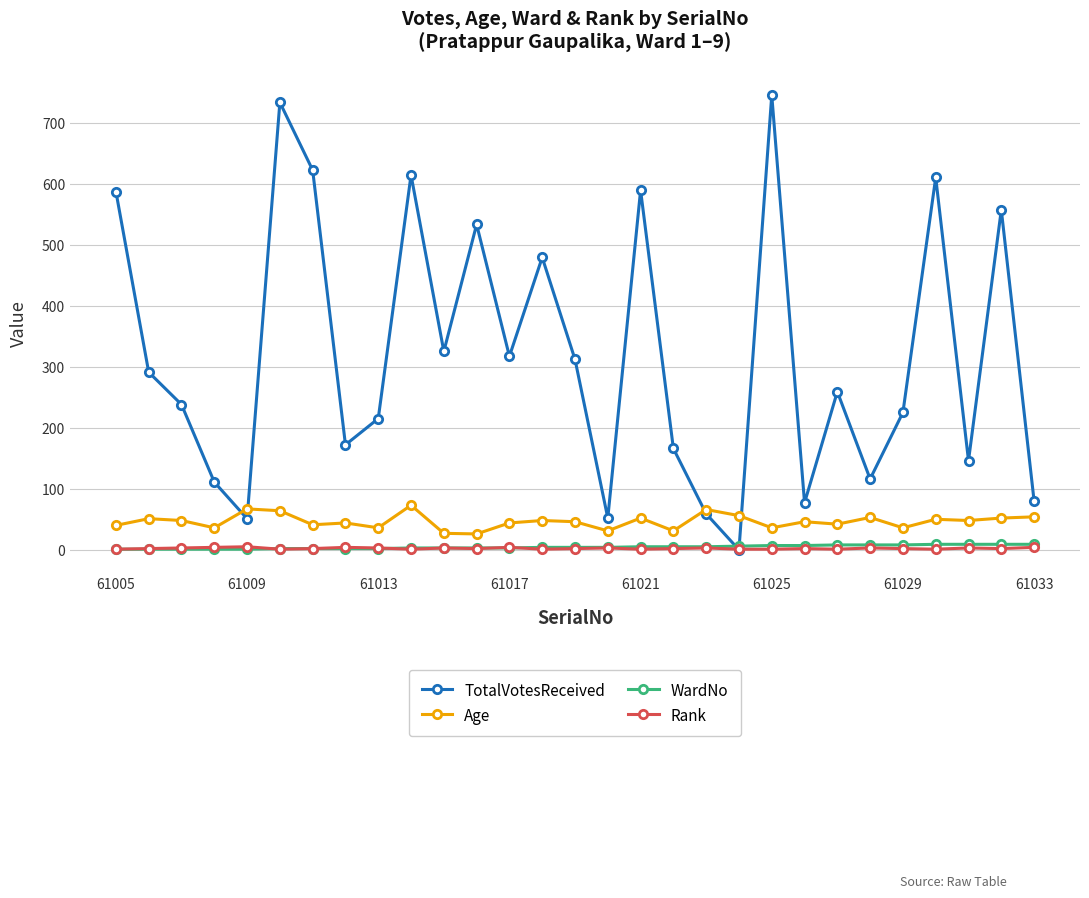

True or false: Age and Rank cross at least once.

False